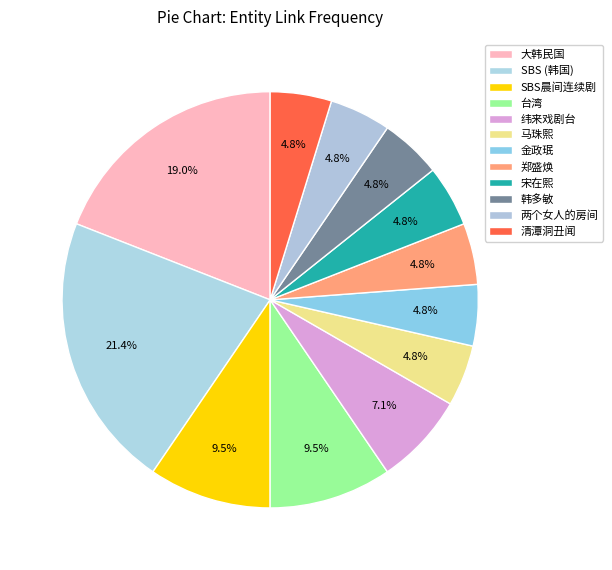

To the nearest percent, what is the difference between the largest and smallest slice percentages?

17%